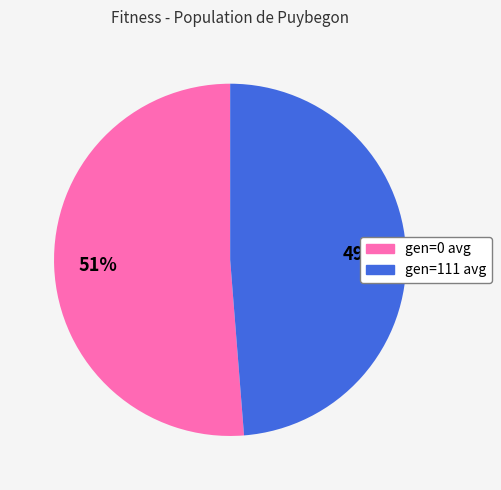

To the nearest percent, what percentage of the pie is gen=111 avg?

49%